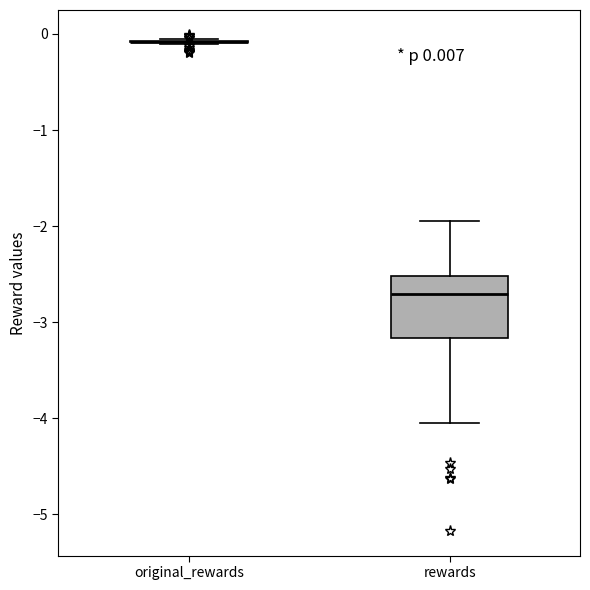

Comparing the boxes themselves (not the whiskers), which one is the tallest?

rewards